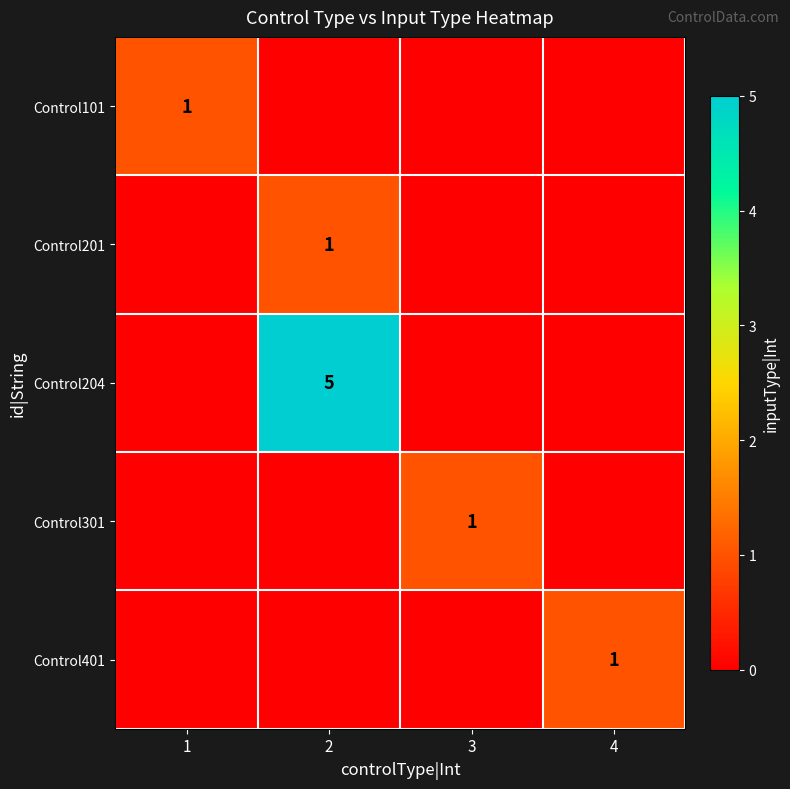

True or false: Control204 has a value of 1 at 2.

False